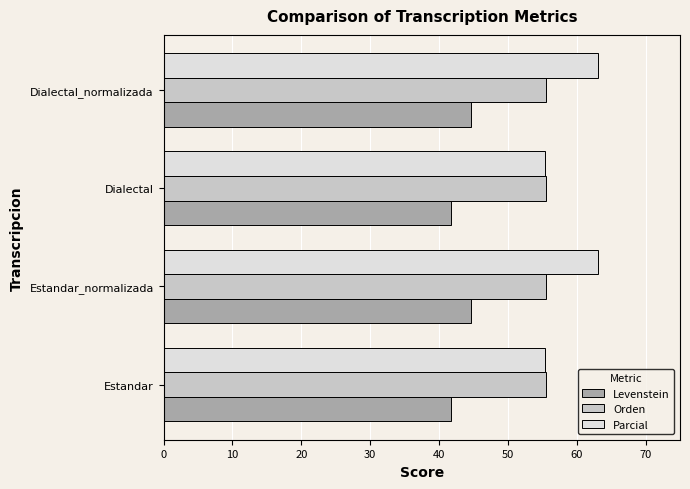

Count the Levenstein values in the range 41 to 44.

2